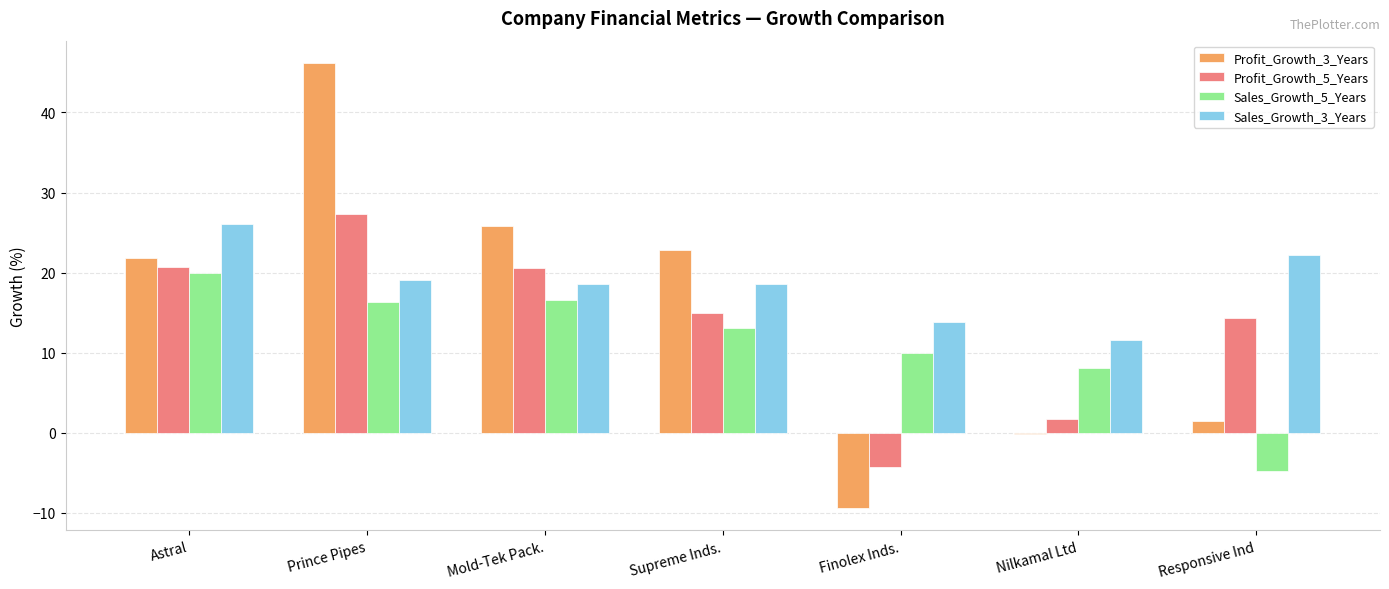

Which series has the largest total across all categories?

Sales_Growth_3_Years